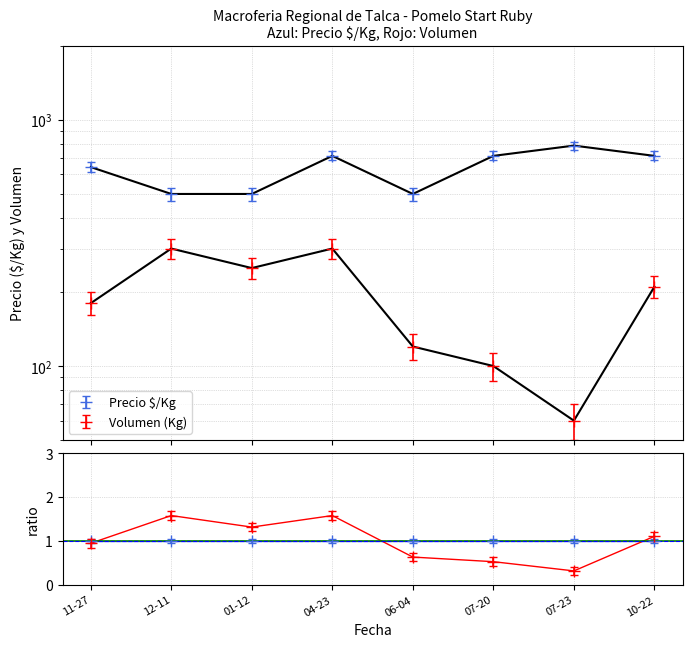

What is the maximum value for Precio maximo?

756